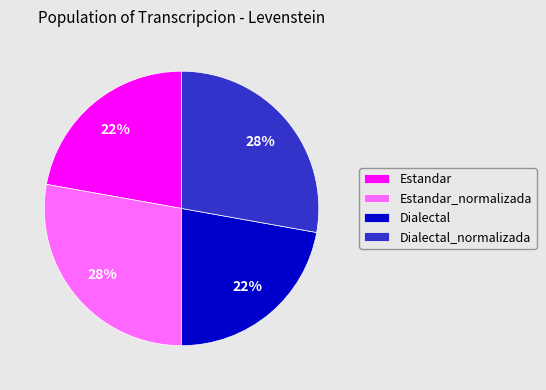

Does Dialectal represent more than half of the total?

No